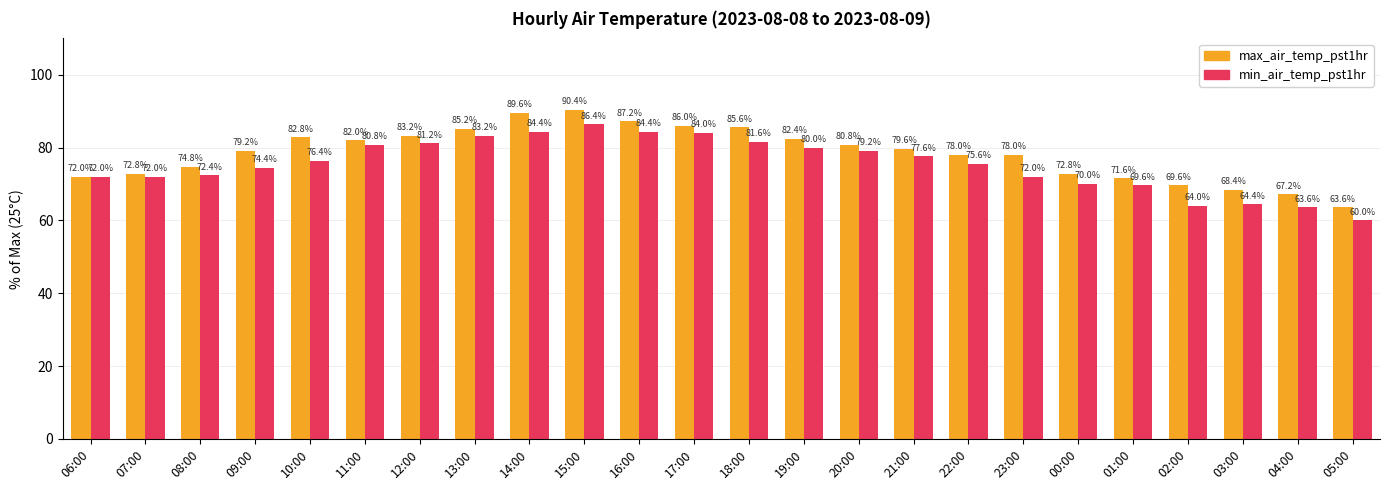

Which series changed the most between 15:00 and 04:00?

max_air_temp_pst1hr